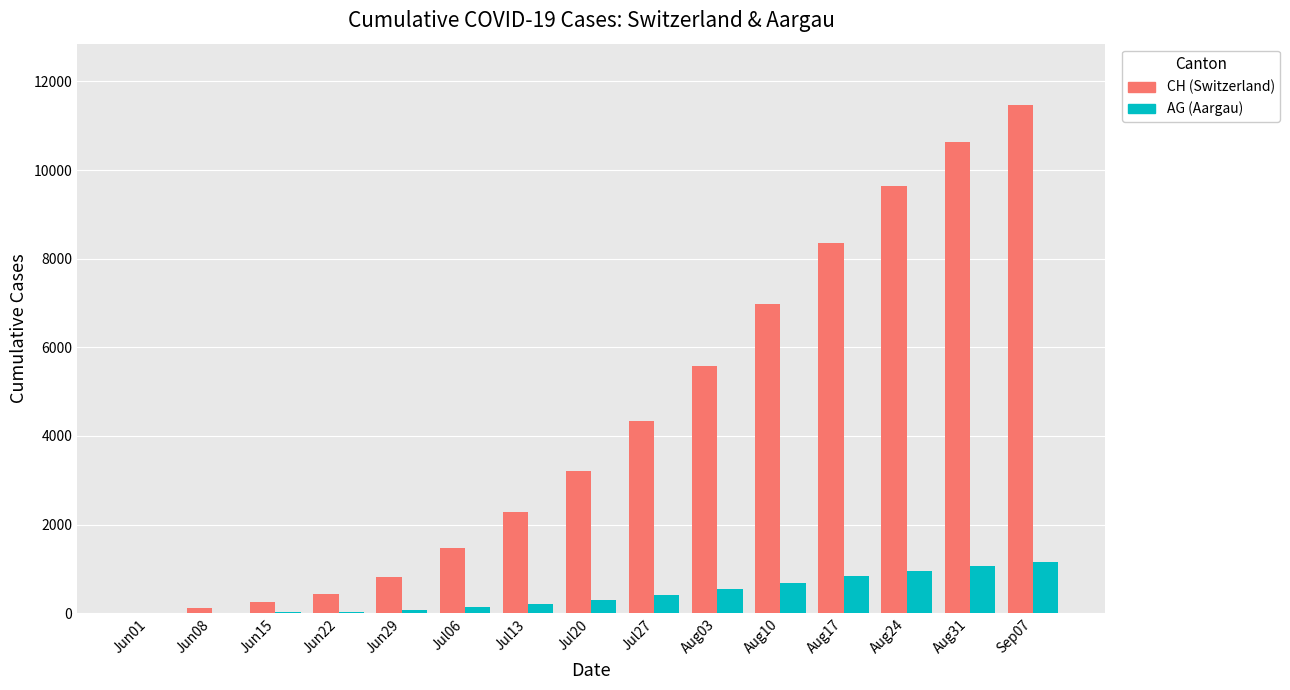

Which series changed the most between Jun01 and Aug10?

CH (Switzerland)